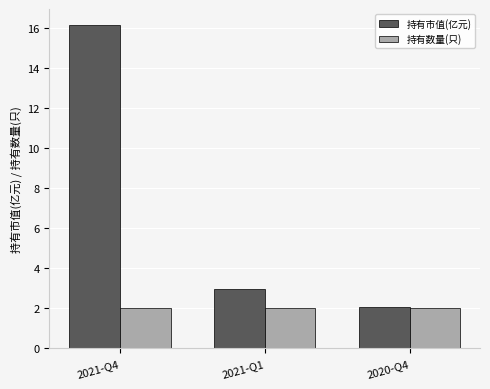

Rank the series by their average value, from lowest to highest.

持有数量(只), 持有市值(亿元)